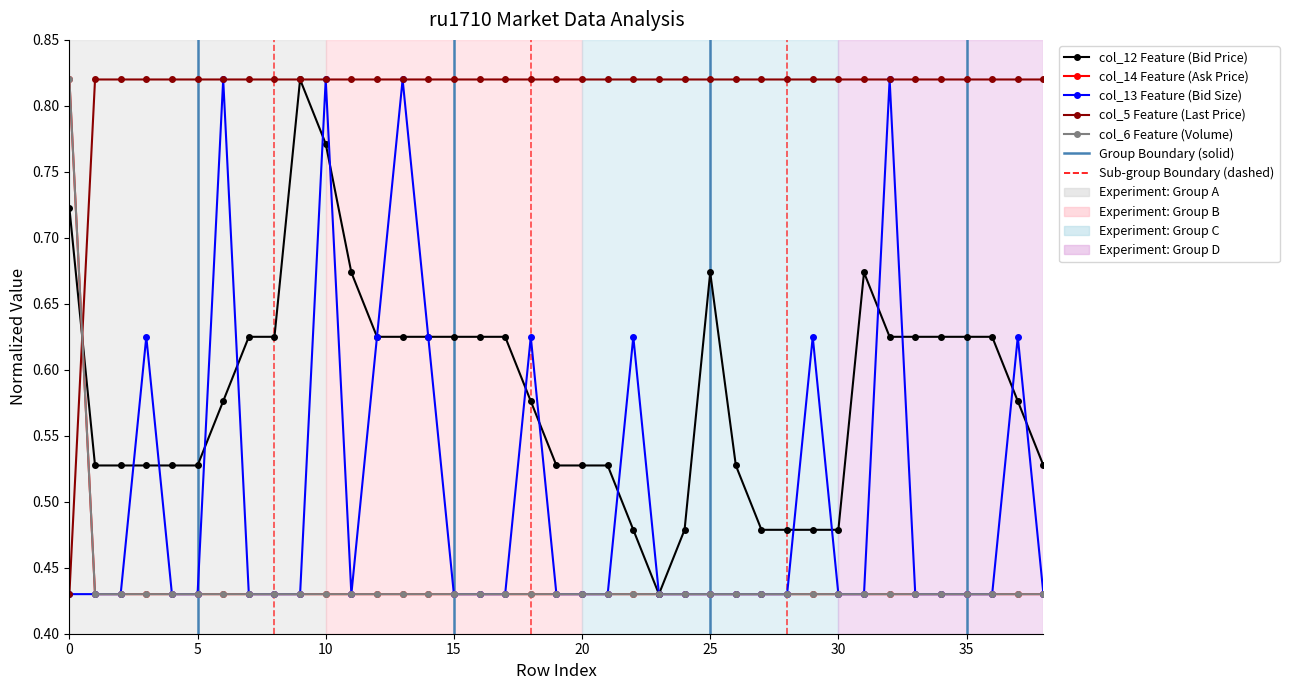

Is this an area chart (filled region under the line)?

No